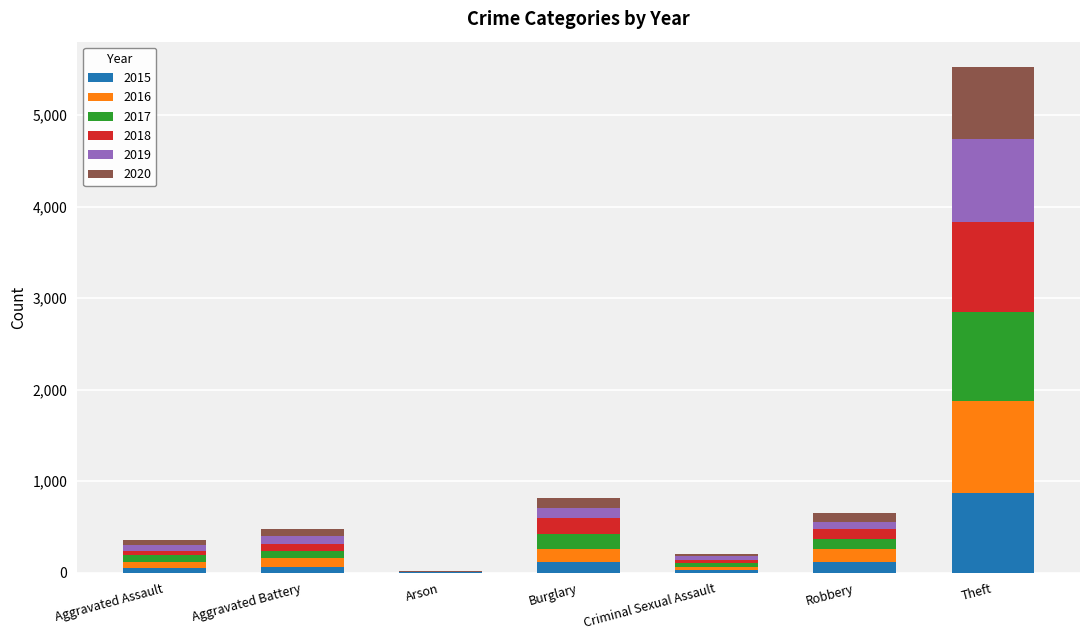

Which category has the highest value in the 2015 series?

Theft